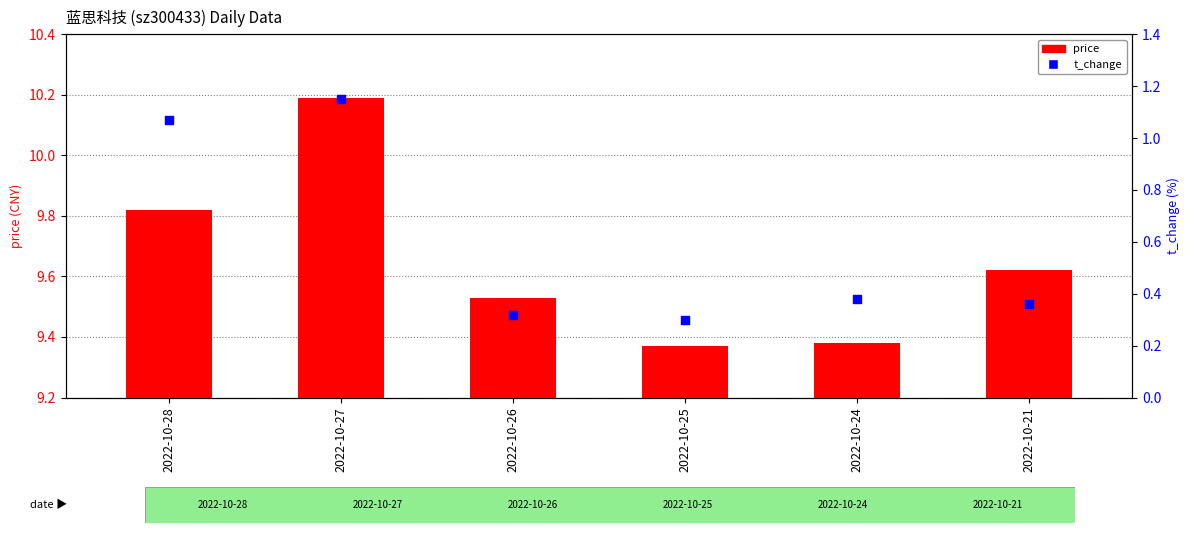

What is the total value across all series at 2022-10-25?

9.7